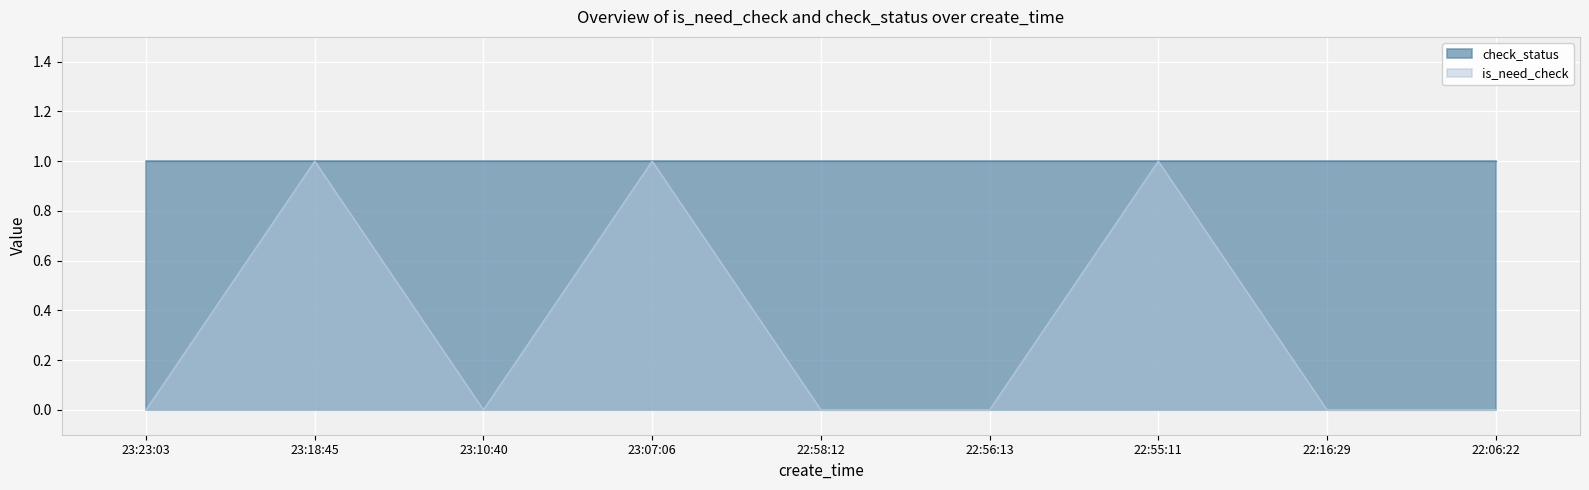

List the labels in order of value, largest first.

23:18:45, 23:07:06, 22:55:11, 23:23:03, 23:10:40, 22:58:12, 22:56:13, 22:16:29, 22:06:22